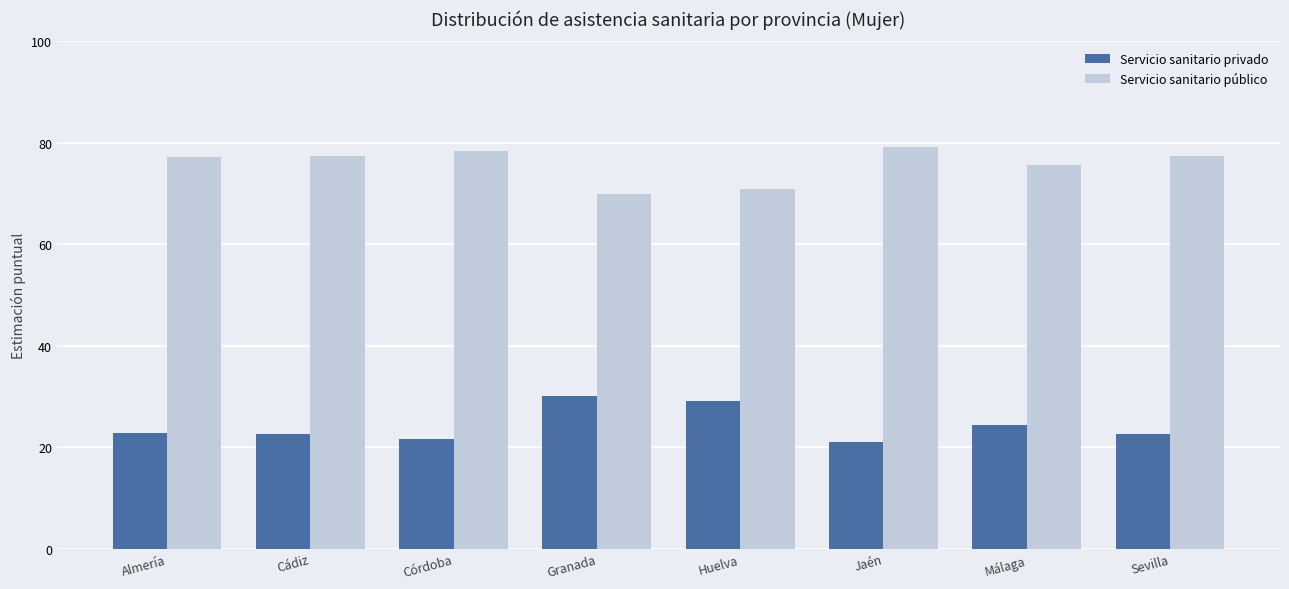

Is the value of Servicio sanitario privado at Almería greater than the value of Servicio sanitario público at Málaga?

No